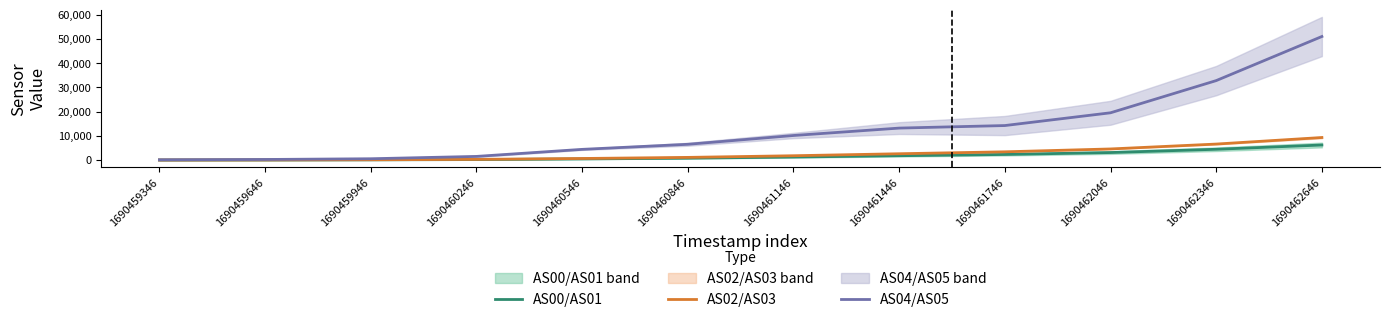

Reading left to right, what are all the values shown in this chart?

AS00/AS01: 1690459346=19.0	1690459646=43.5	1690459946=93.5	1690460246=209.5	1690460546=477.0	1690460846=782.0	1690461146=1252.0	1690461446=1805.0	1690461746=2324.5	1690462046=3115.0	1690462346=4466.0	1690462646=6229.0
AS02/AS03: 1690459346=27.0	1690459646=61.0	1690459946=131.0	1690460246=293.0	1690460546=658.0	1690460846=1112.0	1690461146=1796.0	1690461446=2618.5	1690461746=3415.5	1690462046=4599.5	1690462346=6619.0	1690462646=9323.5
AS04/AS05: 1690459346=113.0	1690459646=248.0	1690459946=550.5	1690460246=1515.5	1690460546=4427.5	1690460846=6523.5	1690461146=10156.5	1690461446=13218.5	1690461746=14267.5	1690462046=19541.0	1690462346=32842.0	1690462646=51061.0